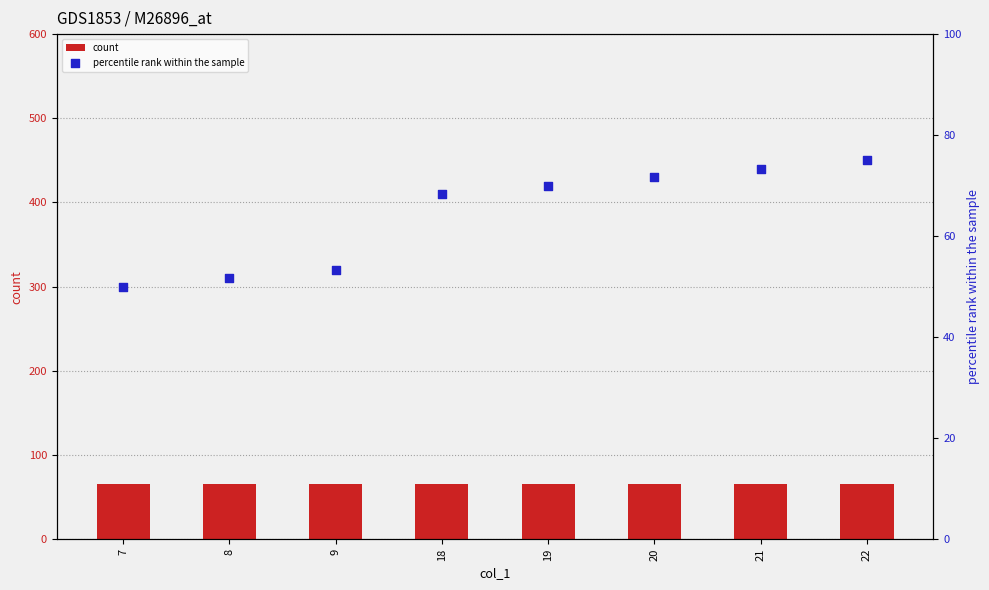

What are all the series names shown in the legend?

count, percentile rank within the sample